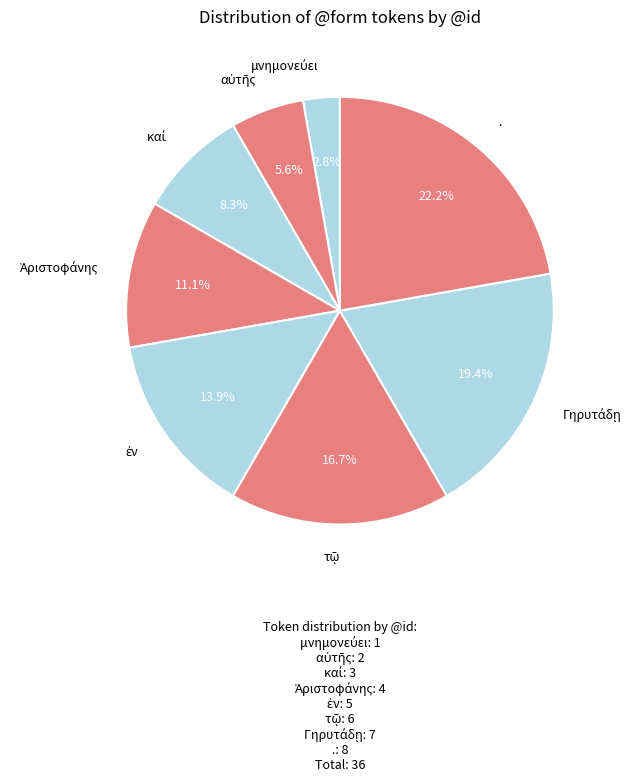

Is there a majority slice in this chart?

No